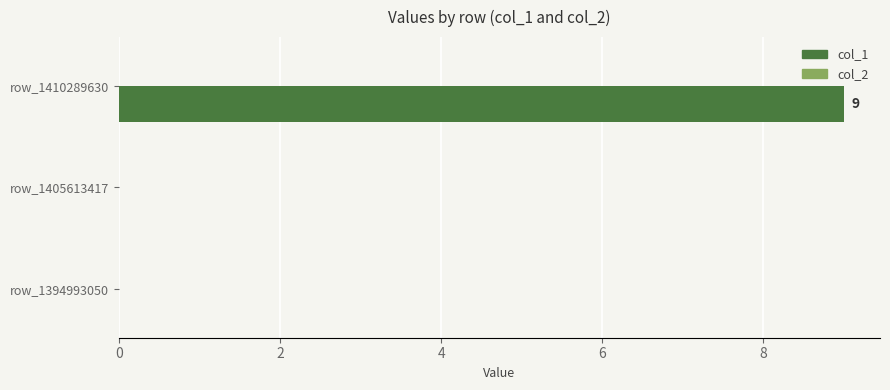

Reading bottom to top, what are all the values shown in this chart?

row_1394993050=0	row_1405613417=0	row_1410289630=9